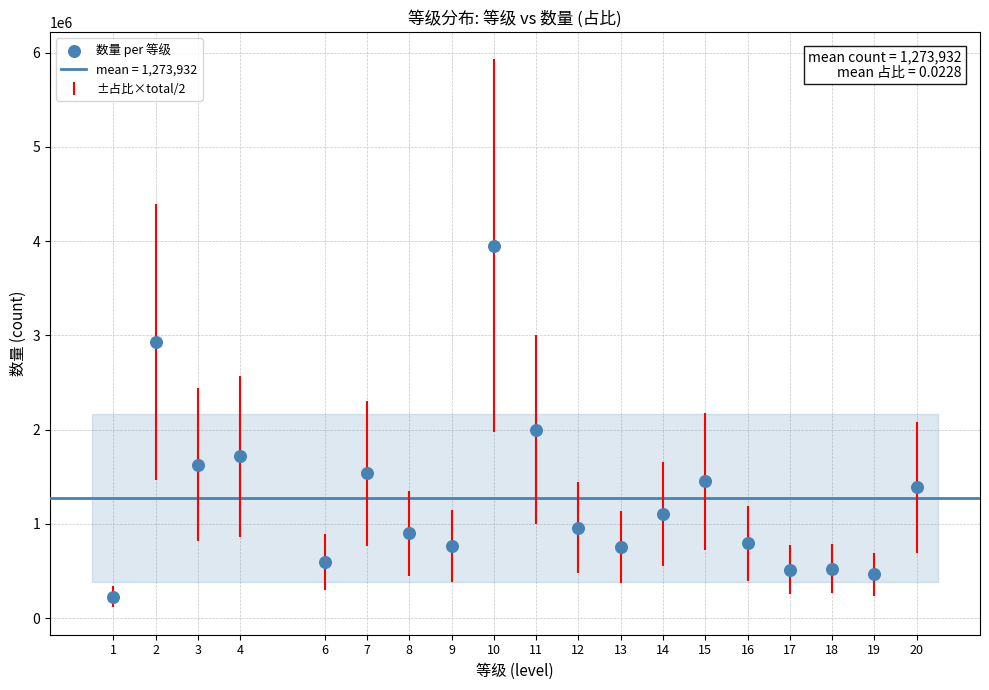

What is the range of Y values (max minus min)?

3722940